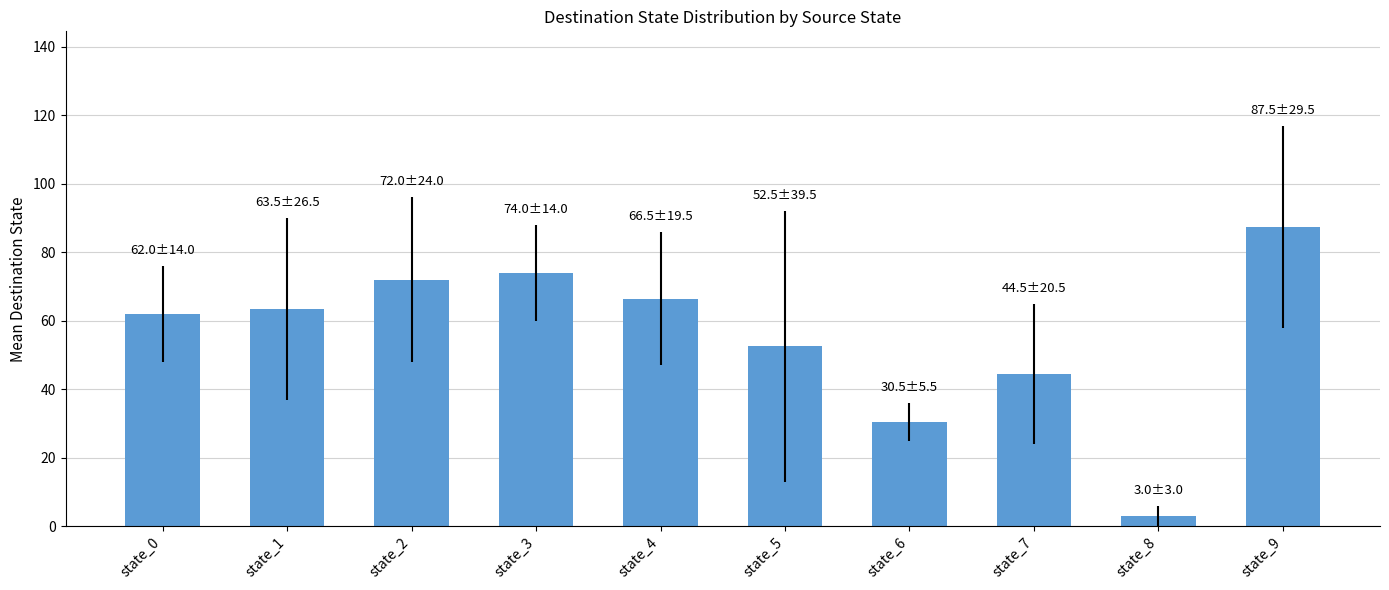

Which has a higher value, state_8 or state_0?

state_0